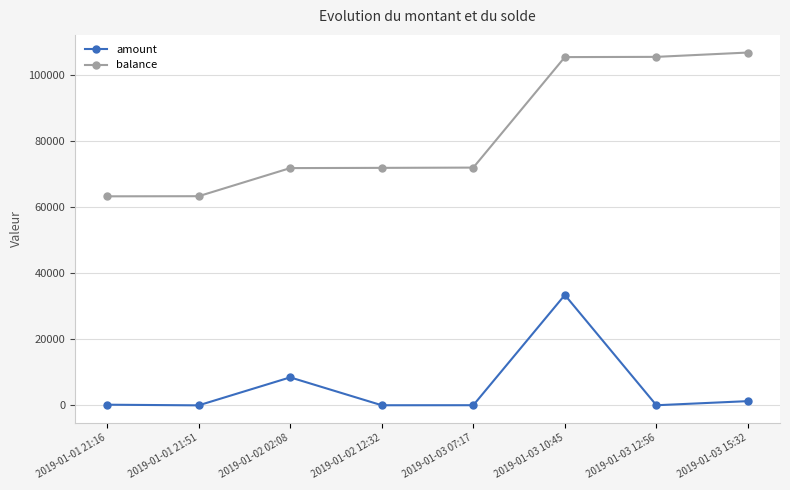

True or false: balance and amount cross at least once.

False